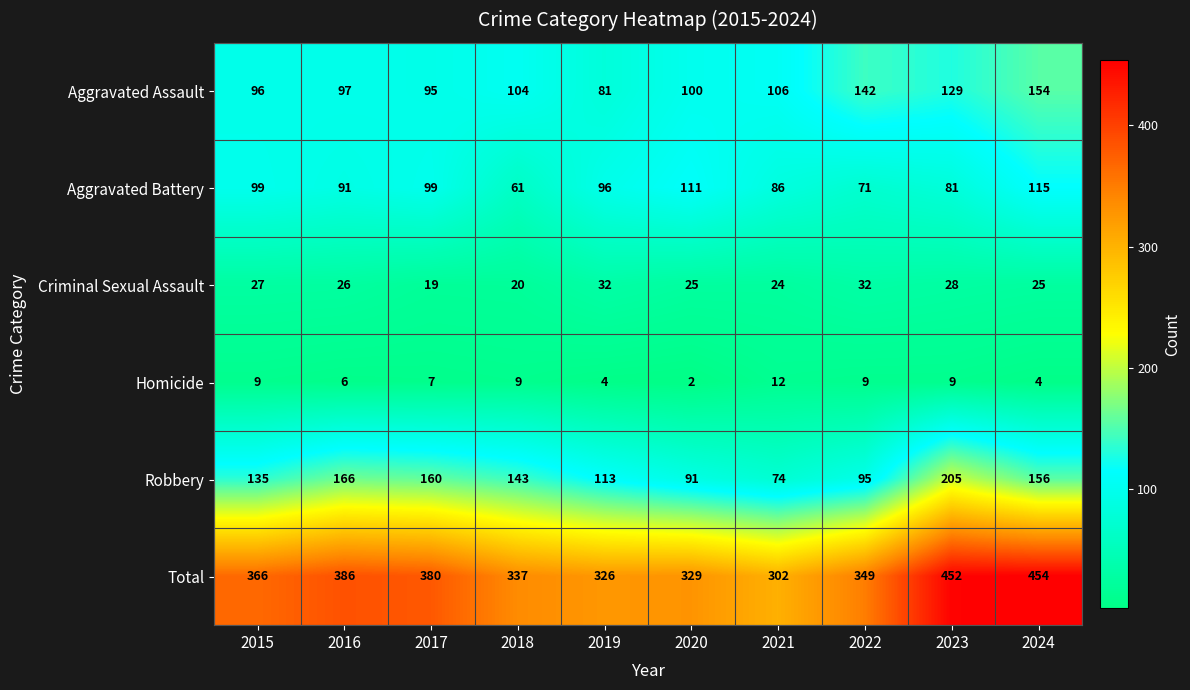

What is the average value of the Aggravated Assault series?

110